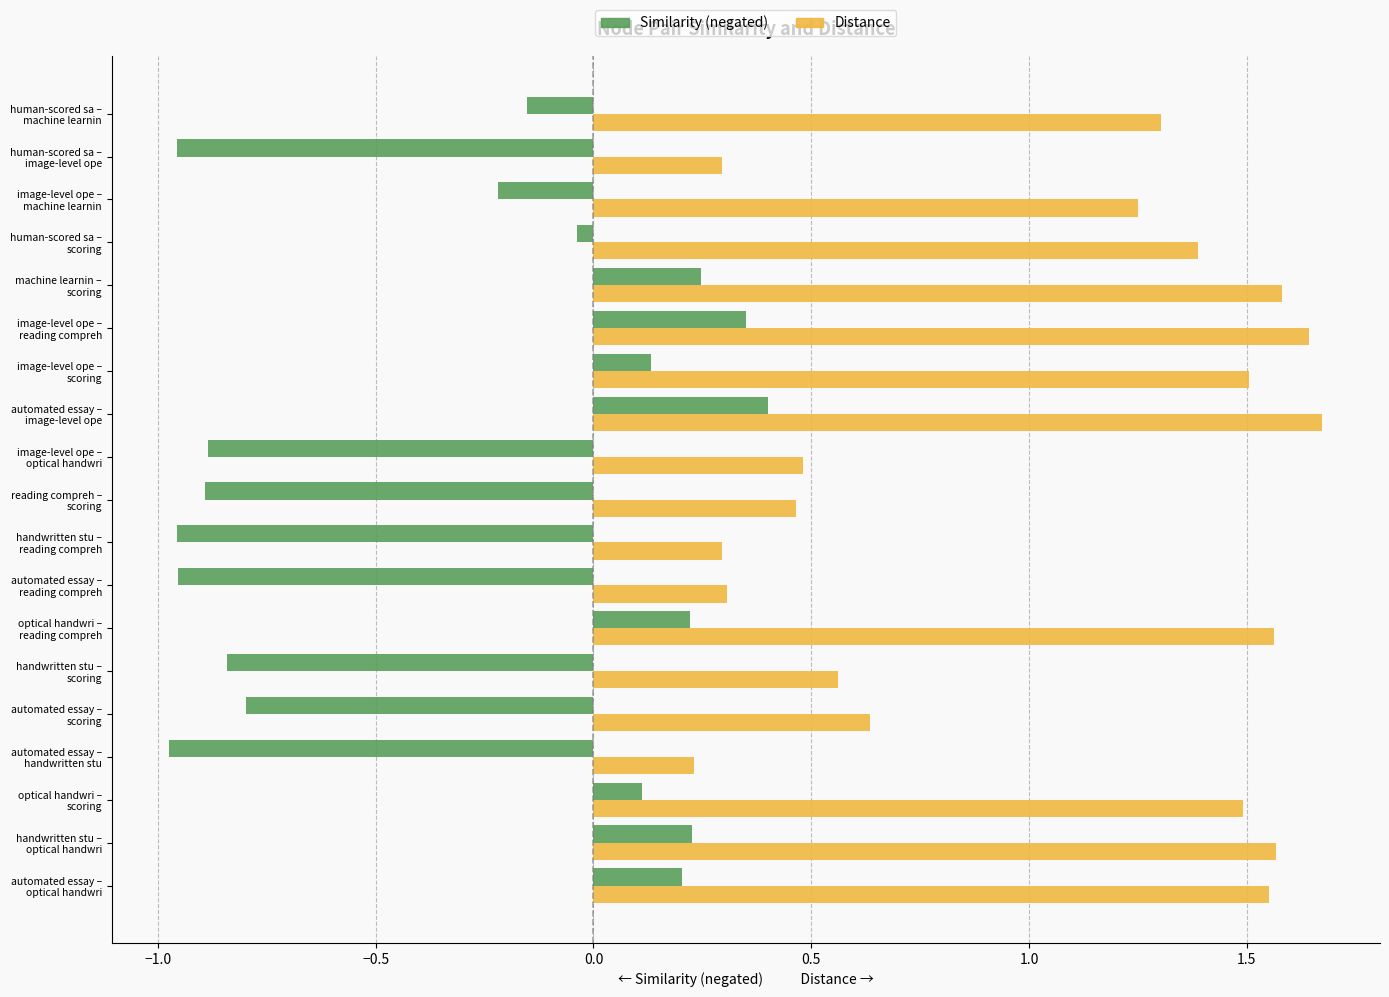

How many categories are shown in the chart?

19